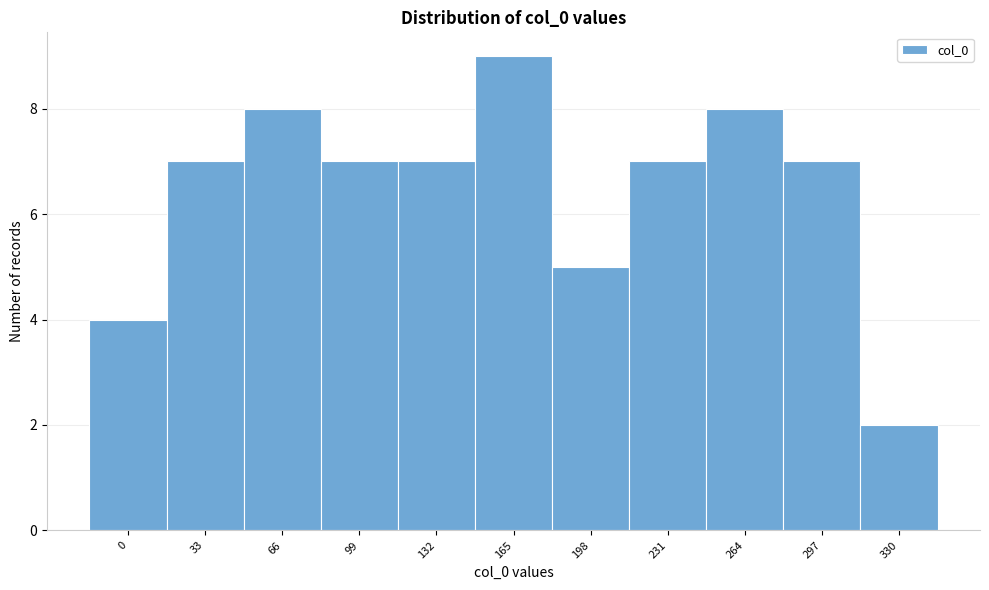

Reading right to left, what are all the values shown in this chart?

2	7	8	7	5	9	7	7	8	7	4